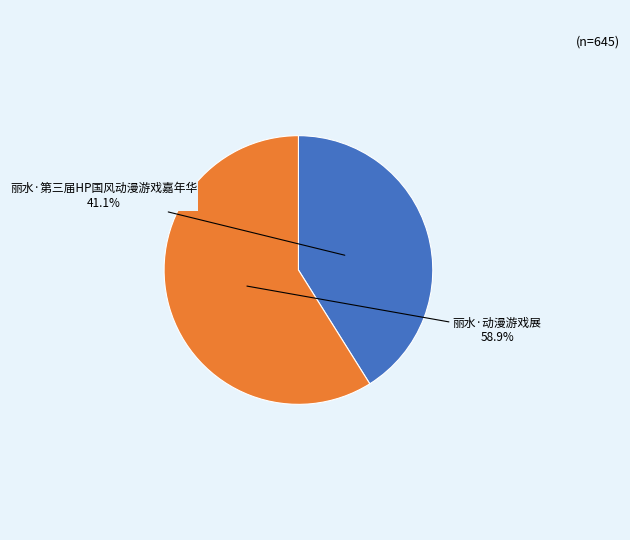

Does any single category account for the majority?

Yes